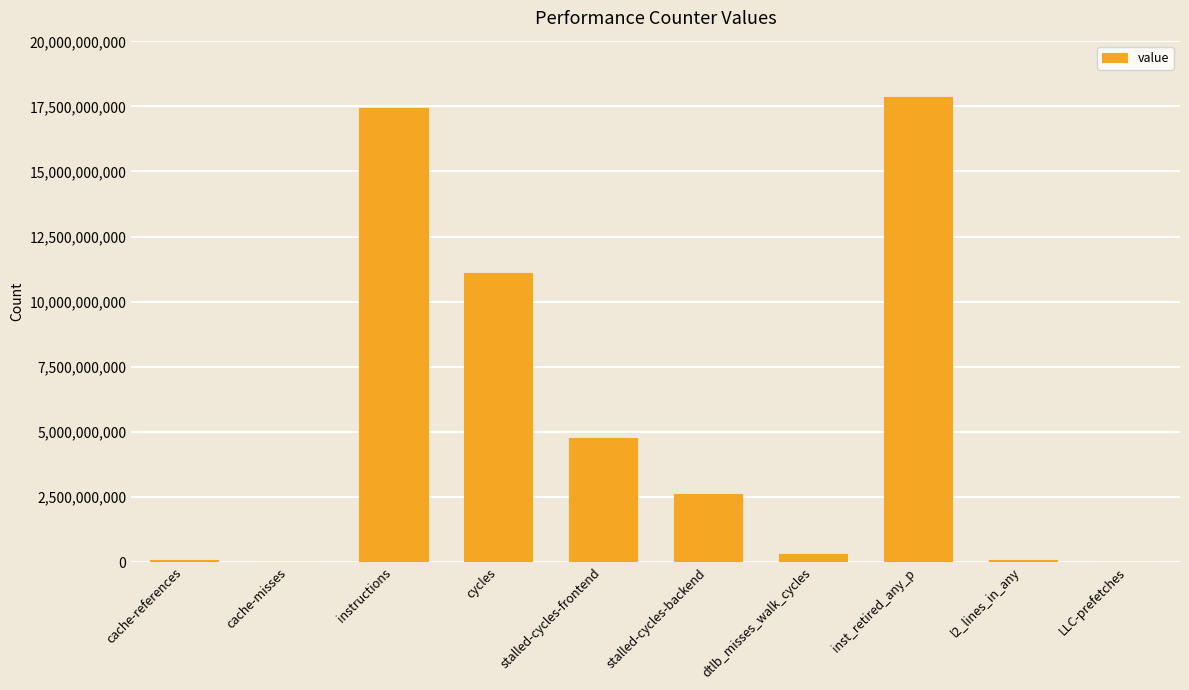

What is the sum of the values at instructions and LLC-prefetches?

17457650776